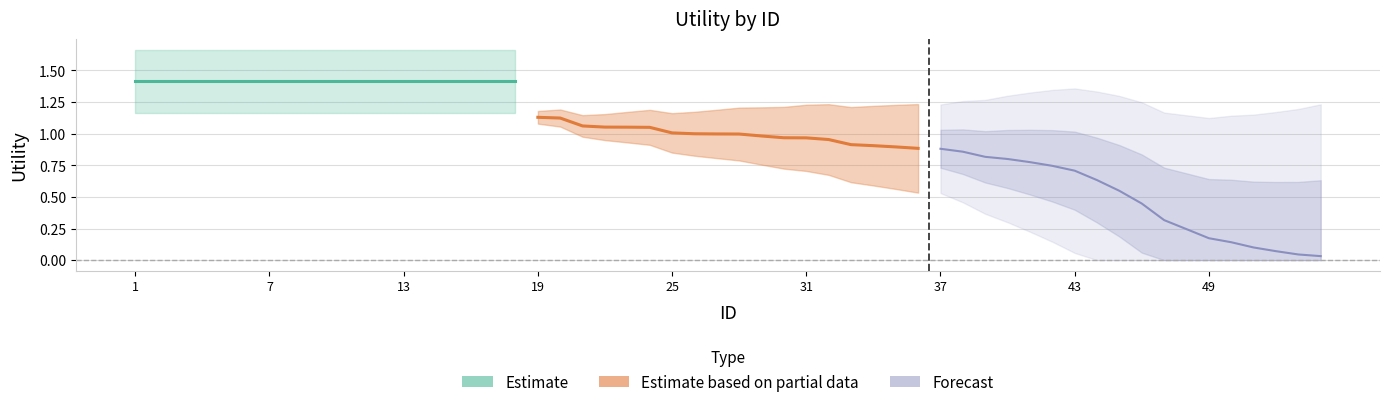

What are all the series names shown in the legend?

Estimate, Estimate based on partial data, Forecast